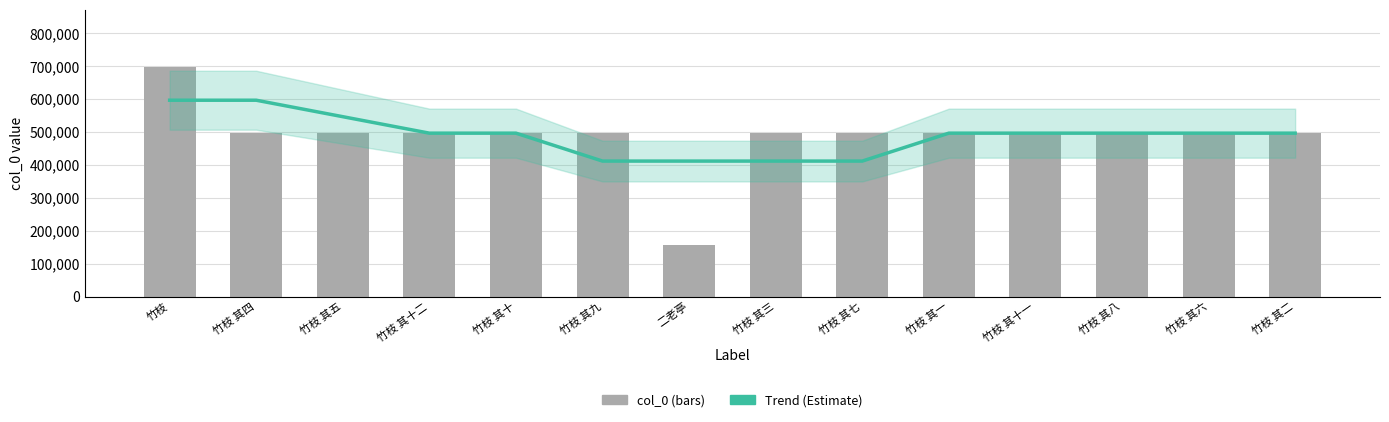

Reading left to right, extract all data points from this chart.

Trend (Estimate): 596764	596764	546735	496705	496707	411915	411913	411912	411910	496703	496704	496704	496704	496702
col_0: 696826	496702	496703	496710	496708	496707	157537	496701	496705	496699	496709	496706	496704	496700